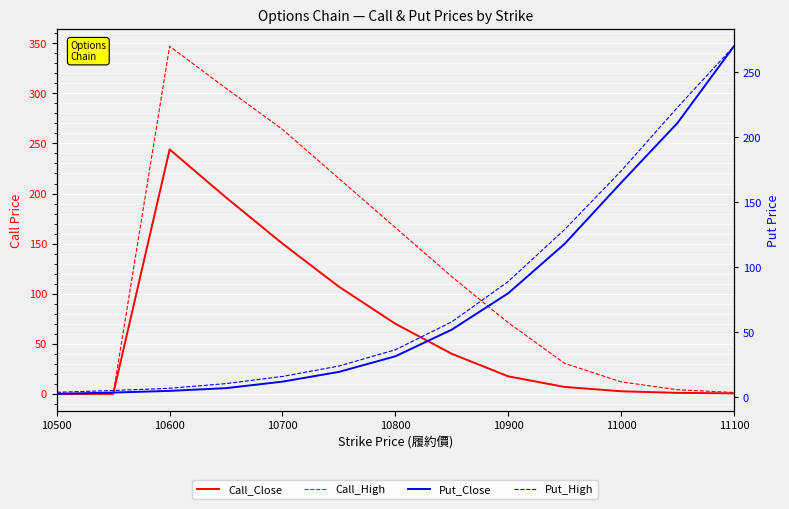

How many data points does each series have?

13